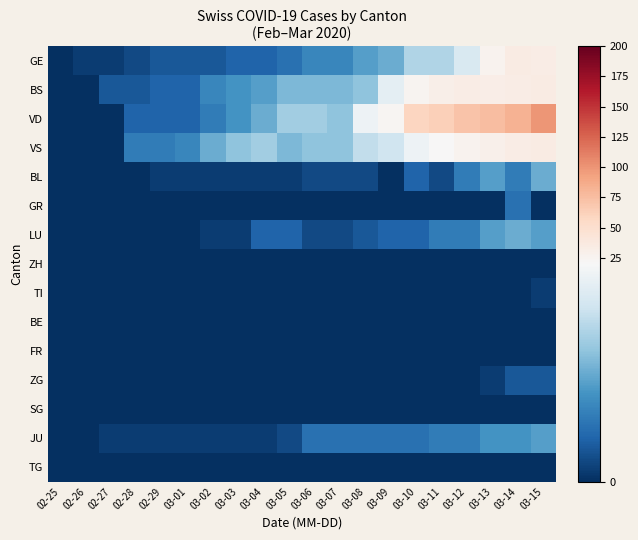

Reading left to right, list all the values displayed in this chart.

GE: 02-25=0	02-26=1	02-27=1	02-28=2	02-29=3	03-01=3	03-02=3	03-03=4	03-04=4	03-05=5	03-06=7	03-07=7	03-08=9	03-09=10	03-10=14	03-11=14	03-12=17	03-13=26	03-14=35	03-15=34
BS: 02-25=0	02-26=0	02-27=3	02-28=3	02-29=4	03-01=4	03-02=7	03-03=8	03-04=9	03-05=11	03-06=11	03-07=11	03-08=12	03-09=18	03-10=25	03-11=30	03-12=33	03-13=32	03-14=34	03-15=35
VD: 02-25=0	02-26=0	02-27=0	02-28=4	02-29=4	03-01=4	03-02=6	03-03=8	03-04=10	03-05=13	03-06=13	03-07=12	03-08=19	03-09=24	03-10=59	03-11=63	03-12=71	03-13=75	03-14=82	03-15=100
VS: 02-25=0	02-26=0	02-27=0	02-28=6	02-29=6	03-01=7	03-02=10	03-03=12	03-04=13	03-05=11	03-06=12	03-07=12	03-08=15	03-09=16	03-10=19	03-11=20	03-12=27	03-13=29	03-14=33	03-15=35
BL: 02-25=0	02-26=0	02-27=0	02-28=0	02-29=1	03-01=1	03-02=1	03-03=1	03-04=1	03-05=1	03-06=2	03-07=2	03-08=2	03-09=0	03-10=4	03-11=2	03-12=6	03-13=9	03-14=6	03-15=10
GR: 02-25=0	02-26=0	02-27=0	02-28=0	02-29=0	03-01=0	03-02=0	03-03=0	03-04=0	03-05=0	03-06=0	03-07=0	03-08=0	03-09=0	03-10=0	03-11=0	03-12=0	03-13=0	03-14=5	03-15=0
LU: 02-25=0	02-26=0	02-27=0	02-28=0	02-29=0	03-01=0	03-02=1	03-03=1	03-04=4	03-05=4	03-06=2	03-07=2	03-08=3	03-09=4	03-10=4	03-11=6	03-12=6	03-13=9	03-14=10	03-15=9
ZH: 02-25=0	02-26=0	02-27=0	02-28=0	02-29=0	03-01=0	03-02=0	03-03=0	03-04=0	03-05=0	03-06=0	03-07=0	03-08=0	03-09=0	03-10=0	03-11=0	03-12=0	03-13=0	03-14=0	03-15=0
TI: 02-25=0	02-26=0	02-27=0	02-28=0	02-29=0	03-01=0	03-02=0	03-03=0	03-04=0	03-05=0	03-06=0	03-07=0	03-08=0	03-09=0	03-10=0	03-11=0	03-12=0	03-13=0	03-14=0	03-15=1
BE: 02-25=0	02-26=0	02-27=0	02-28=0	02-29=0	03-01=0	03-02=0	03-03=0	03-04=0	03-05=0	03-06=0	03-07=0	03-08=0	03-09=0	03-10=0	03-11=0	03-12=0	03-13=0	03-14=0	03-15=0
FR: 02-25=0	02-26=0	02-27=0	02-28=0	02-29=0	03-01=0	03-02=0	03-03=0	03-04=0	03-05=0	03-06=0	03-07=0	03-08=0	03-09=0	03-10=0	03-11=0	03-12=0	03-13=0	03-14=0	03-15=0
ZG: 02-25=0	02-26=0	02-27=0	02-28=0	02-29=0	03-01=0	03-02=0	03-03=0	03-04=0	03-05=0	03-06=0	03-07=0	03-08=0	03-09=0	03-10=0	03-11=0	03-12=0	03-13=1	03-14=3	03-15=3
SG: 02-25=0	02-26=0	02-27=0	02-28=0	02-29=0	03-01=0	03-02=0	03-03=0	03-04=0	03-05=0	03-06=0	03-07=0	03-08=0	03-09=0	03-10=0	03-11=0	03-12=0	03-13=0	03-14=0	03-15=0
JU: 02-25=0	02-26=0	02-27=1	02-28=1	02-29=1	03-01=1	03-02=1	03-03=1	03-04=1	03-05=2	03-06=5	03-07=5	03-08=5	03-09=5	03-10=5	03-11=6	03-12=6	03-13=8	03-14=8	03-15=9
TG: 02-25=0	02-26=0	02-27=0	02-28=0	02-29=0	03-01=0	03-02=0	03-03=0	03-04=0	03-05=0	03-06=0	03-07=0	03-08=0	03-09=0	03-10=0	03-11=0	03-12=0	03-13=0	03-14=0	03-15=0